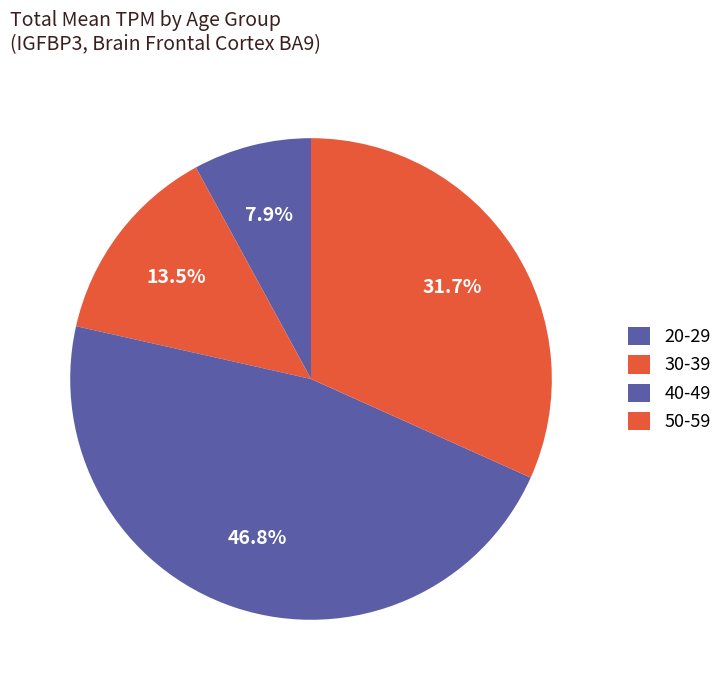

How many segments does this pie chart have?

4